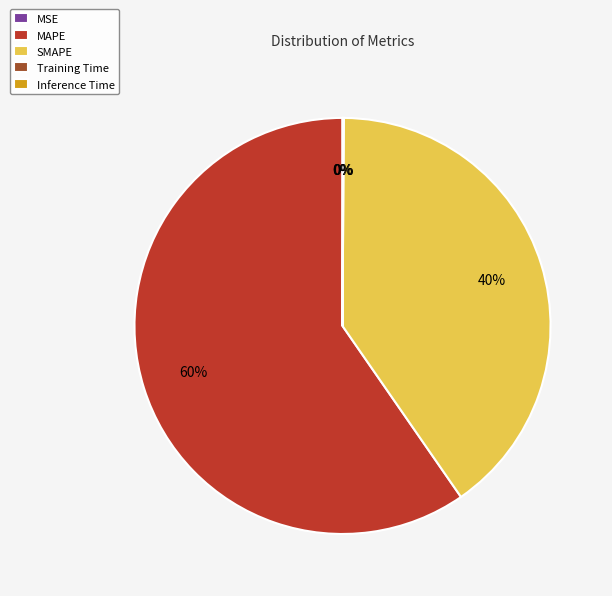

To the nearest percent, what is the difference between the largest and smallest slice percentages?

60%